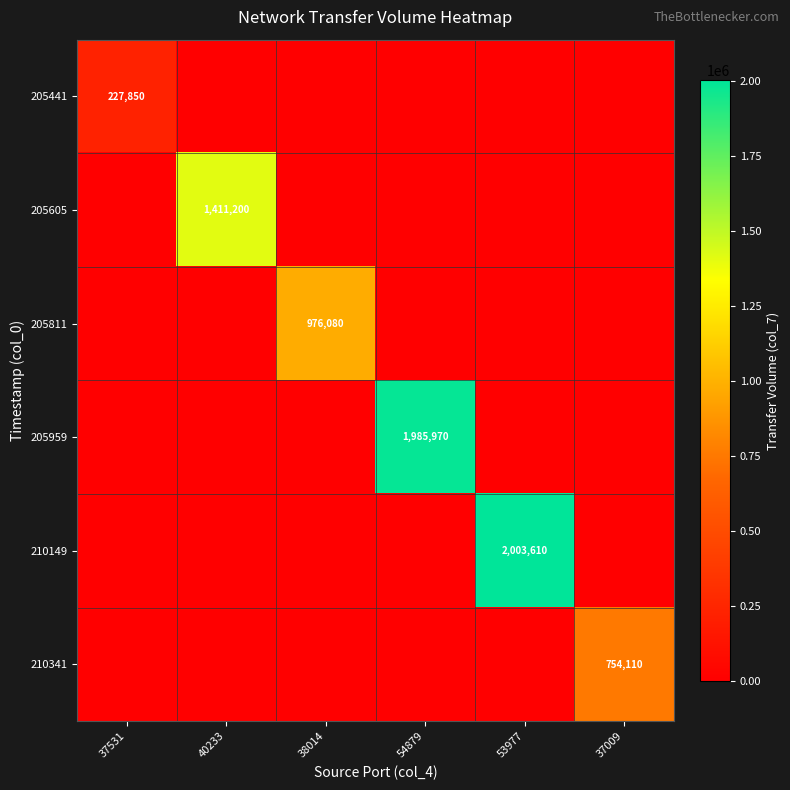

True or false: 205605 has a value of 1411200 at 40233.

True